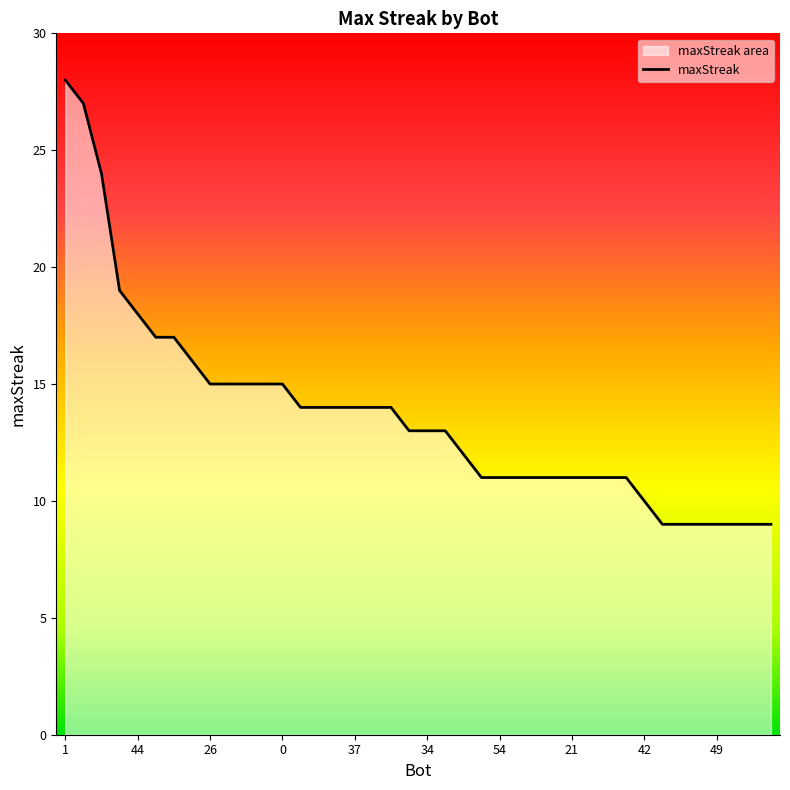

Is it true that the value at 48 is 30?

False